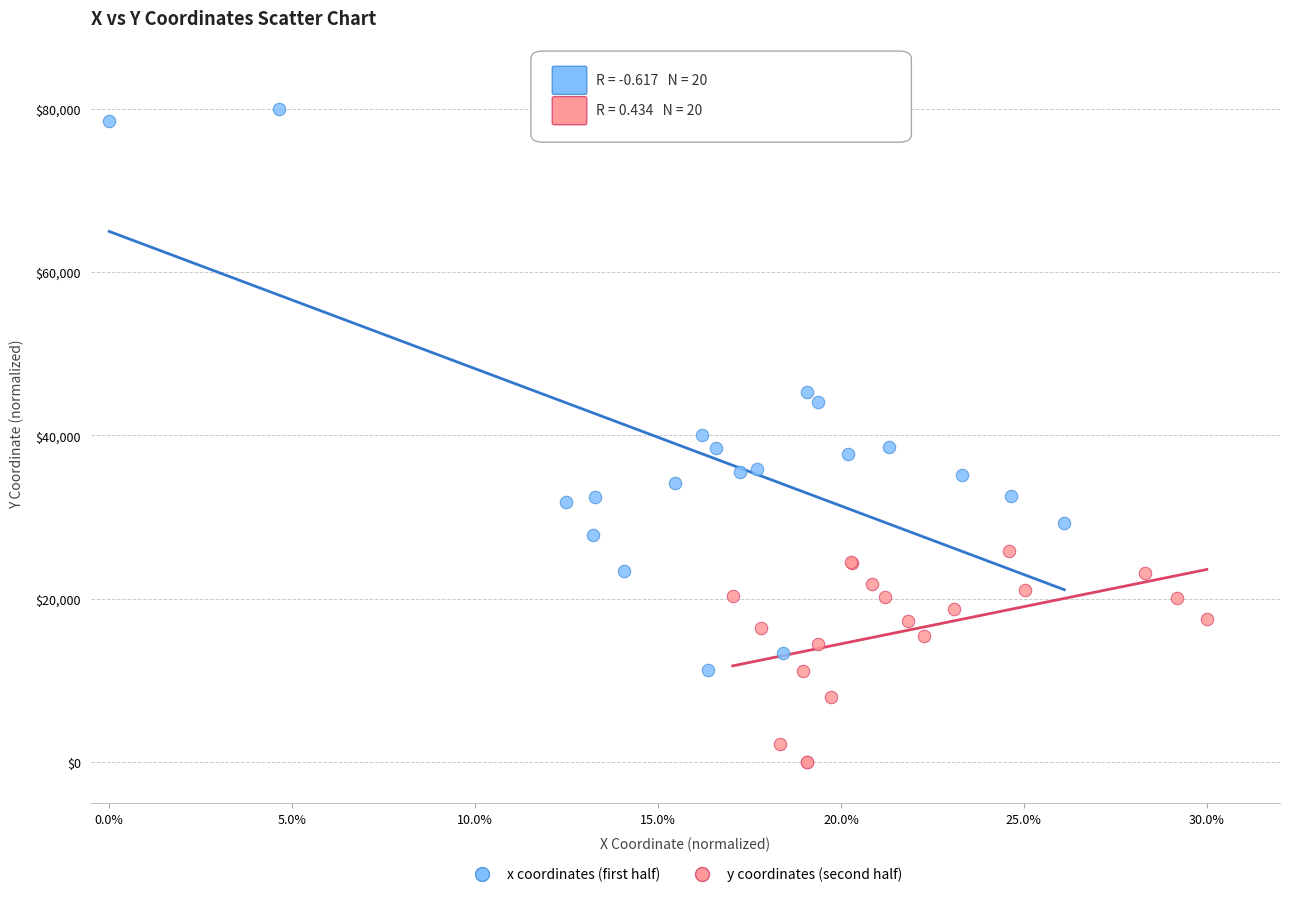

Which series has the widest spread of Y values?

x coordinates (first half)